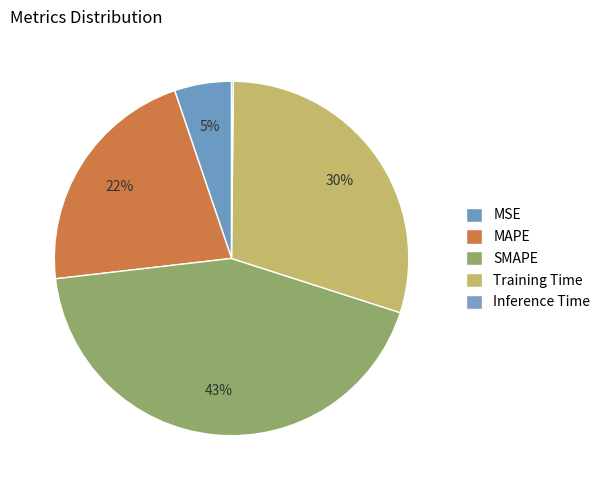

To the nearest percent, what is the average slice percentage?

20%